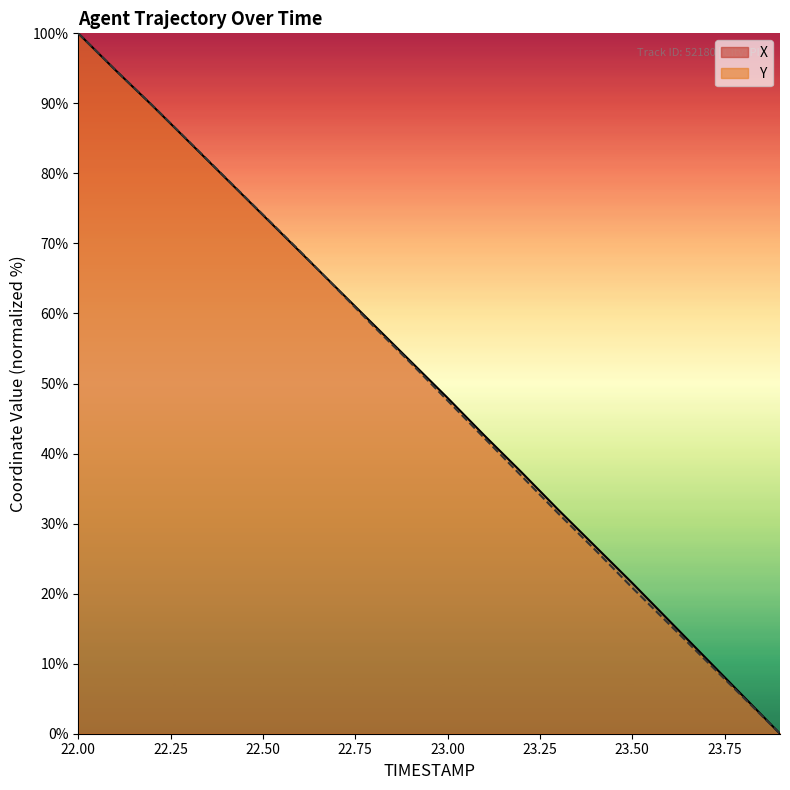

What is the maximum value for X?

100.0